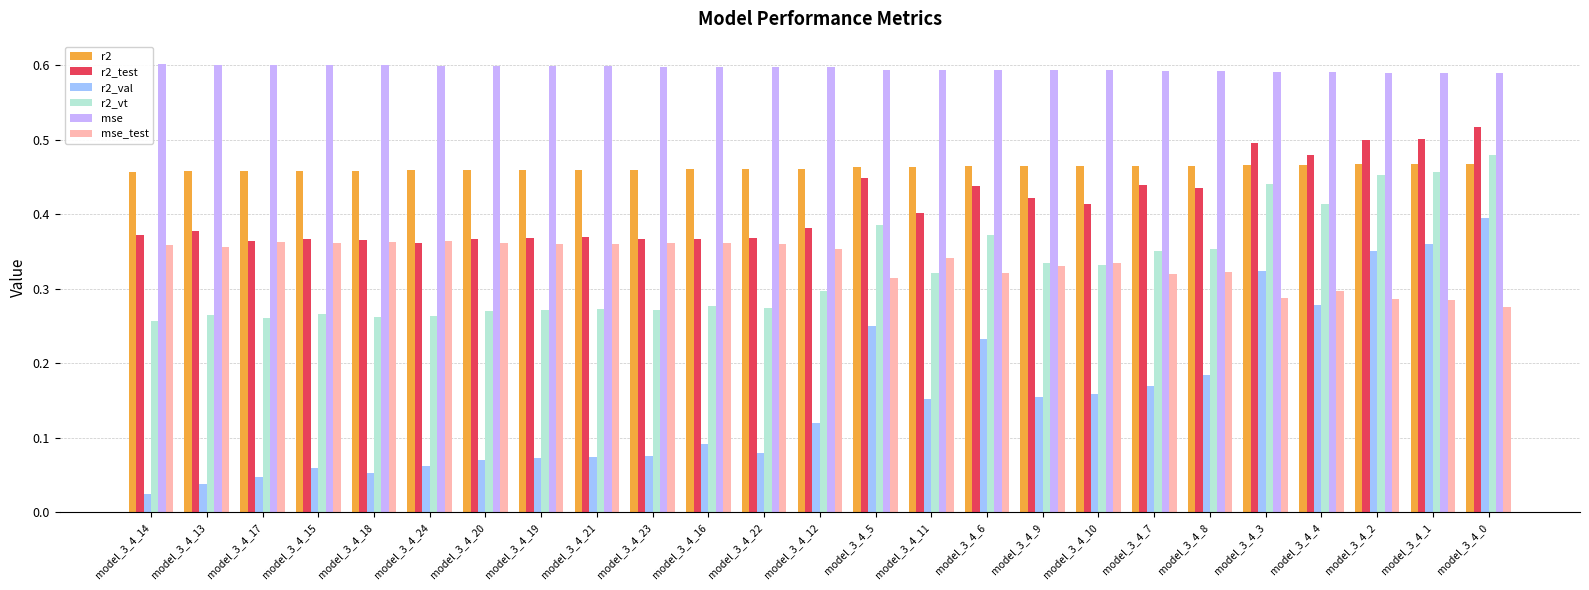

Rank the series at model_3_4_6 from lowest to highest value.

r2_val, mse_test, r2_vt, r2_test, r2, mse